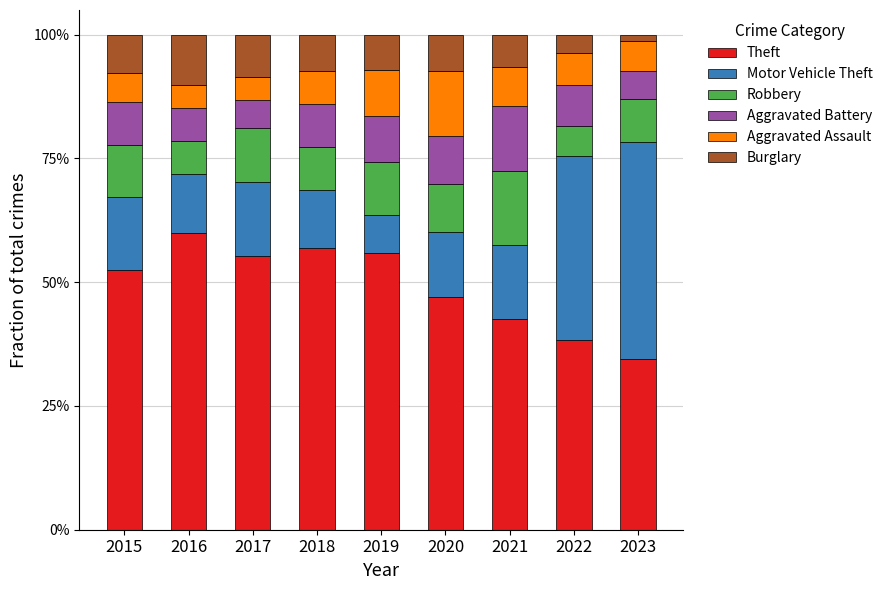

What is the minimum value for Theft?

34.4